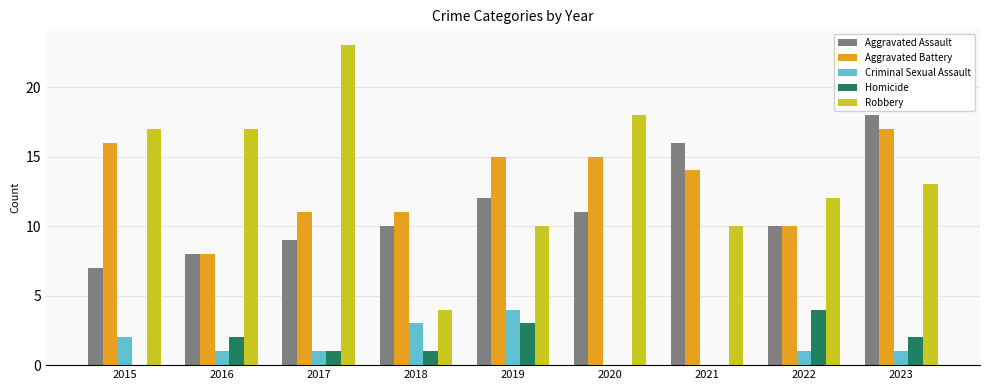

The Aggravated Assault series shows 8 at 2016. True or false?

True